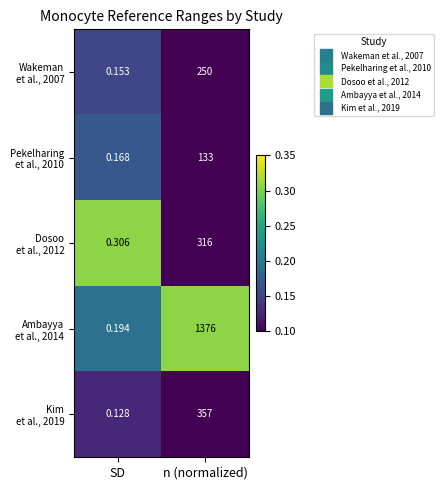

At which category is the sum across all series the highest?

n (normalized)